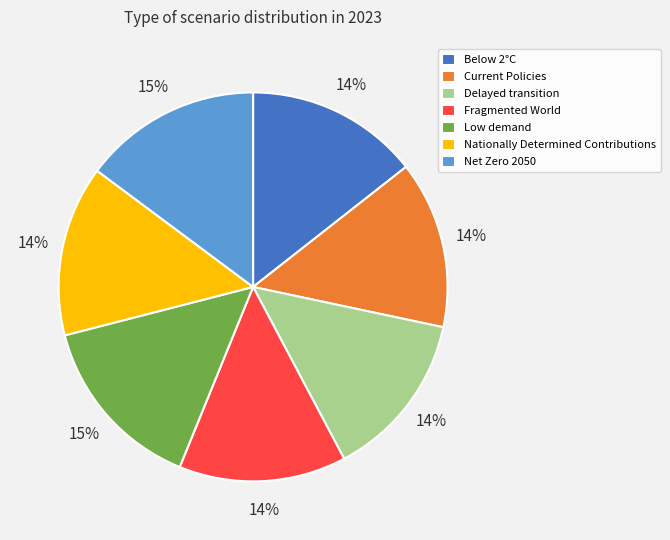

Is the sum of Net Zero 2050 and Delayed transition greater than half?

No